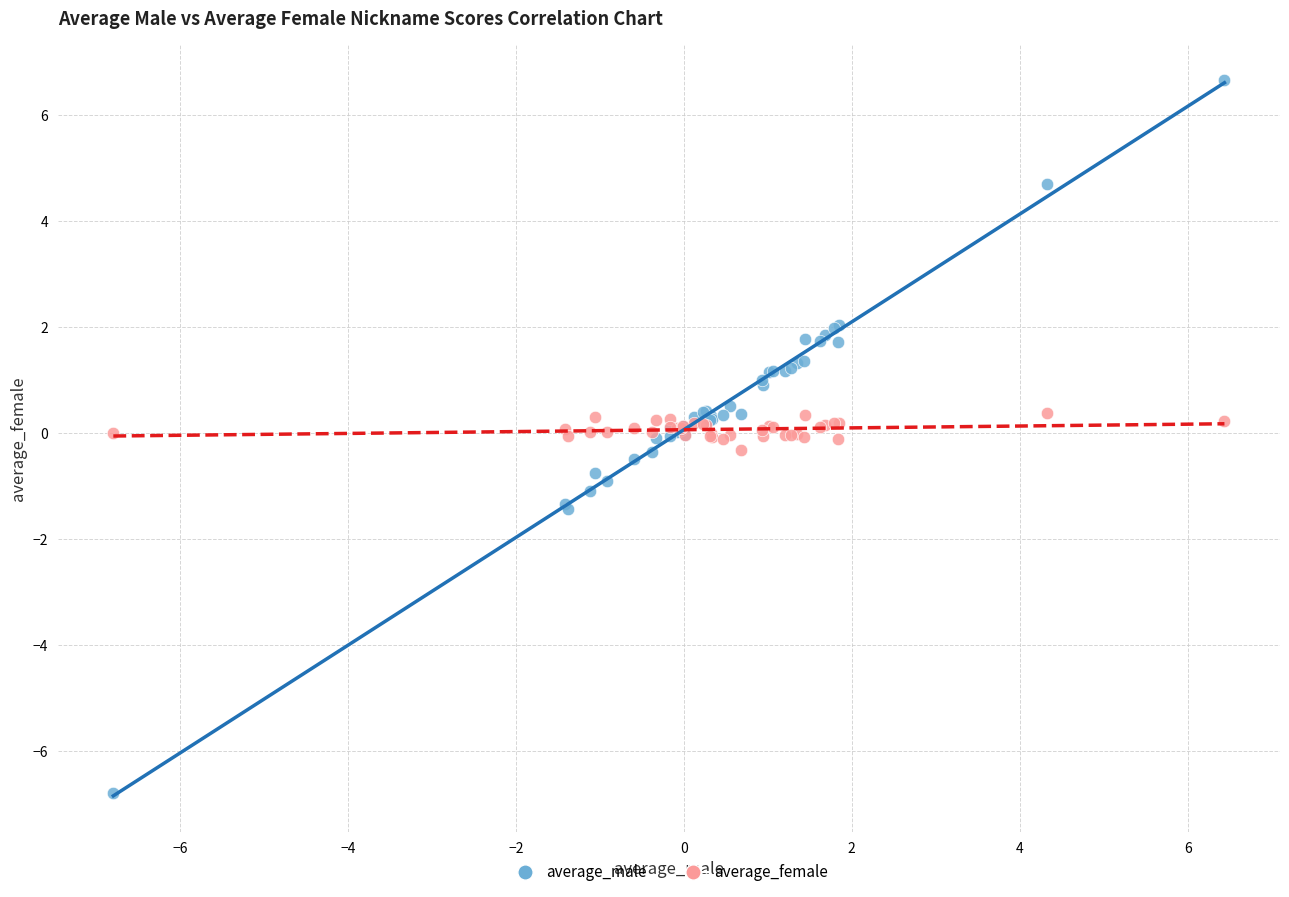

Which series has the largest Y range (max minus min)?

average_male